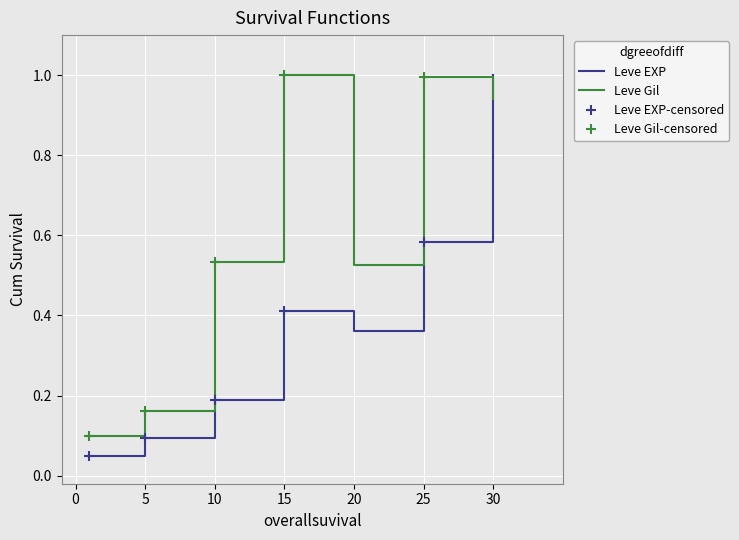

At which category is the sum across all series the highest?

30